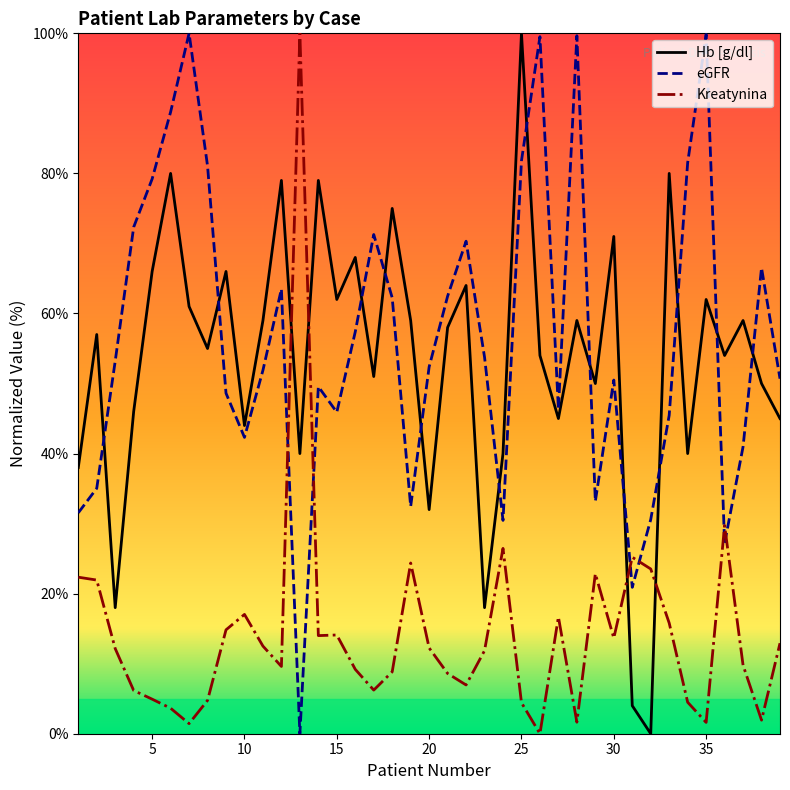

Reading right to left, what are all the values shown in this chart?

Hb [g/dl]: 45.0	50.0	59.0	54.0	62.0	40.0	80.0	0.0	4.0	71.0	50.0	59.0	45.0	54.0	100.0	40.0	18.0	64.0	58.0	32.0	59.0	75.0	51.0	68.0	62.0	79.0	40.0	79.0	59.0	44.0	66.0	55.0	61.0	80.0	66.0	46.0	18.0	57.0	38.0
eGFR: 50.7	66.5	41.0	27.2	99.8	81.5	45.5	30.6	20.9	50.5	33.2	99.7	46.3	99.5	81.8	30.5	53.8	70.3	62.5	52.4	32.4	62.2	71.3	57.4	45.9	49.6	0.0	63.5	51.9	42.3	48.6	81.1	100.0	88.8	79.2	72.3	53.2	35.0	31.5
Kreatynina: 12.9	1.9	9.8	29.7	1.6	4.5	15.8	23.5	25.2	13.7	22.8	1.6	16.7	0.0	4.4	26.5	11.9	7.0	8.6	12.2	24.4	8.8	6.2	9.2	14.1	14.0	100.0	9.6	12.5	17.0	14.8	4.8	1.4	3.6	4.9	6.2	12.2	21.9	22.3